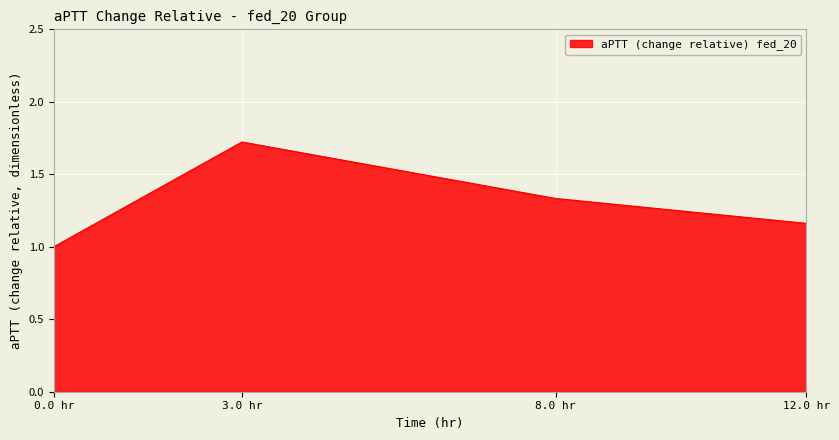

What is the maximum value shown in the chart?

1.7